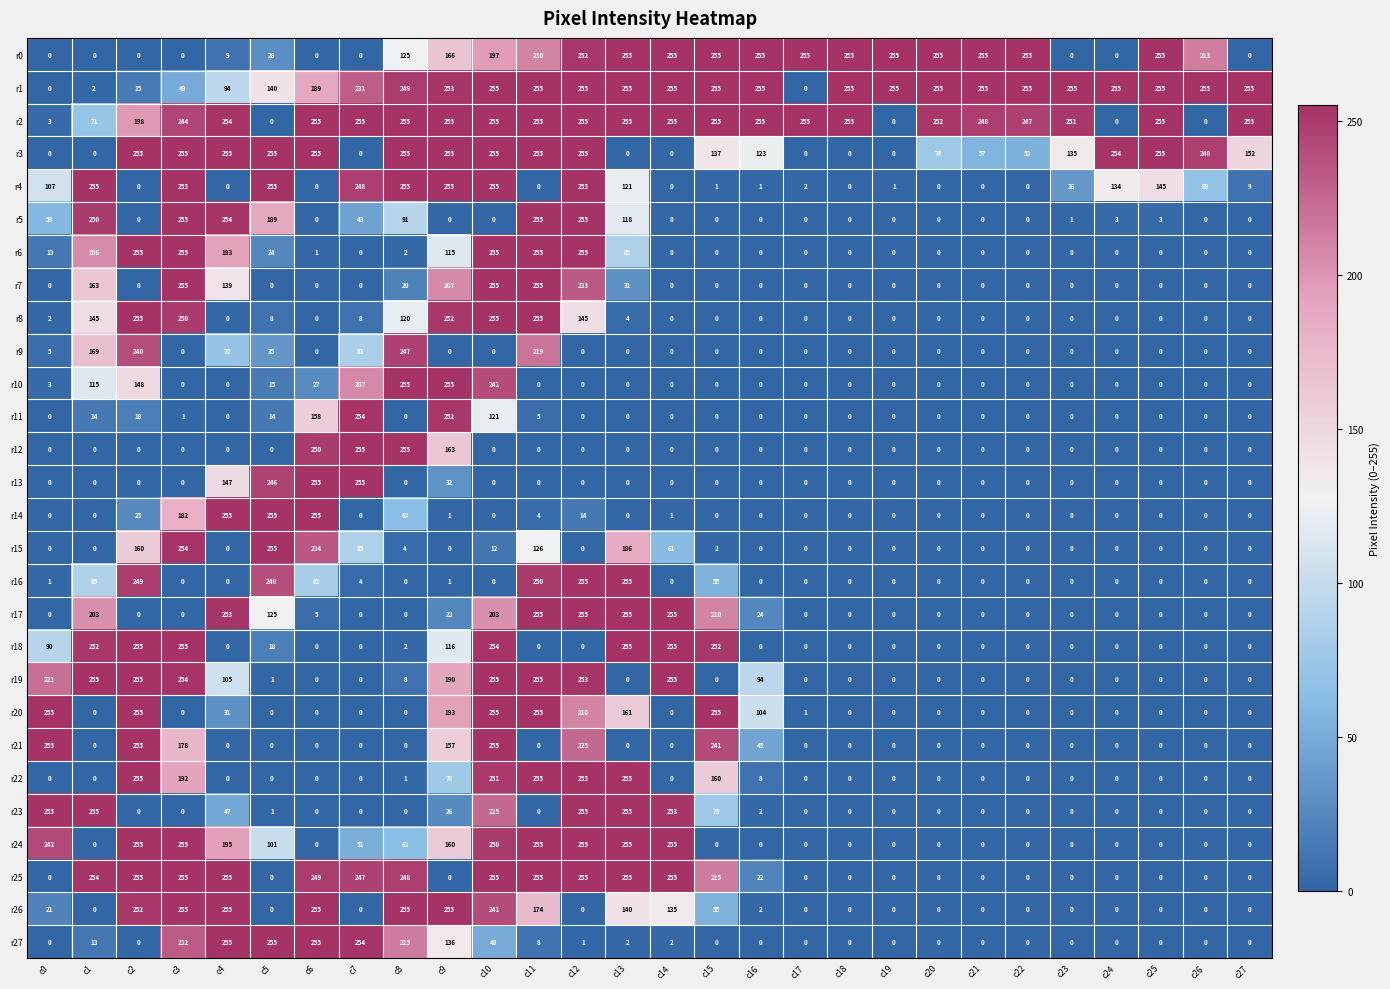

How many data points does each series have?

28